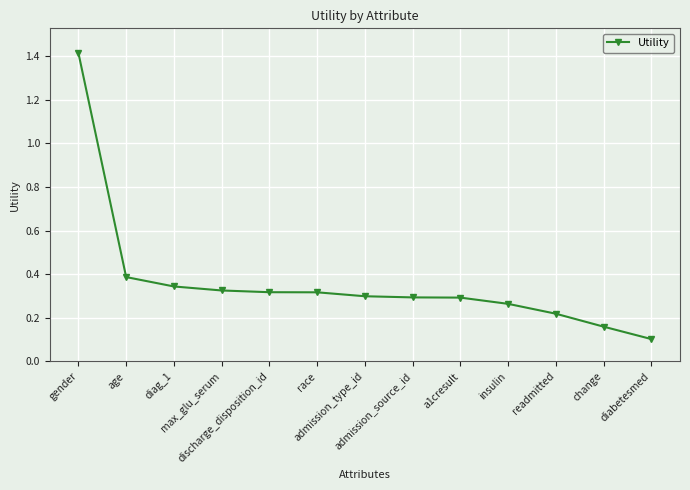

What is the smallest value displayed?

0.1